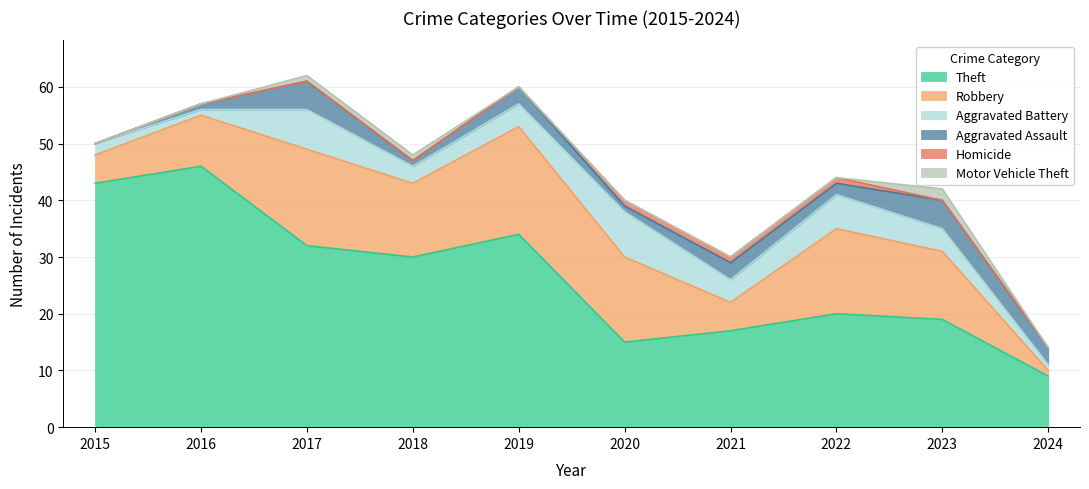

Does the chart have visible grid lines?

Yes